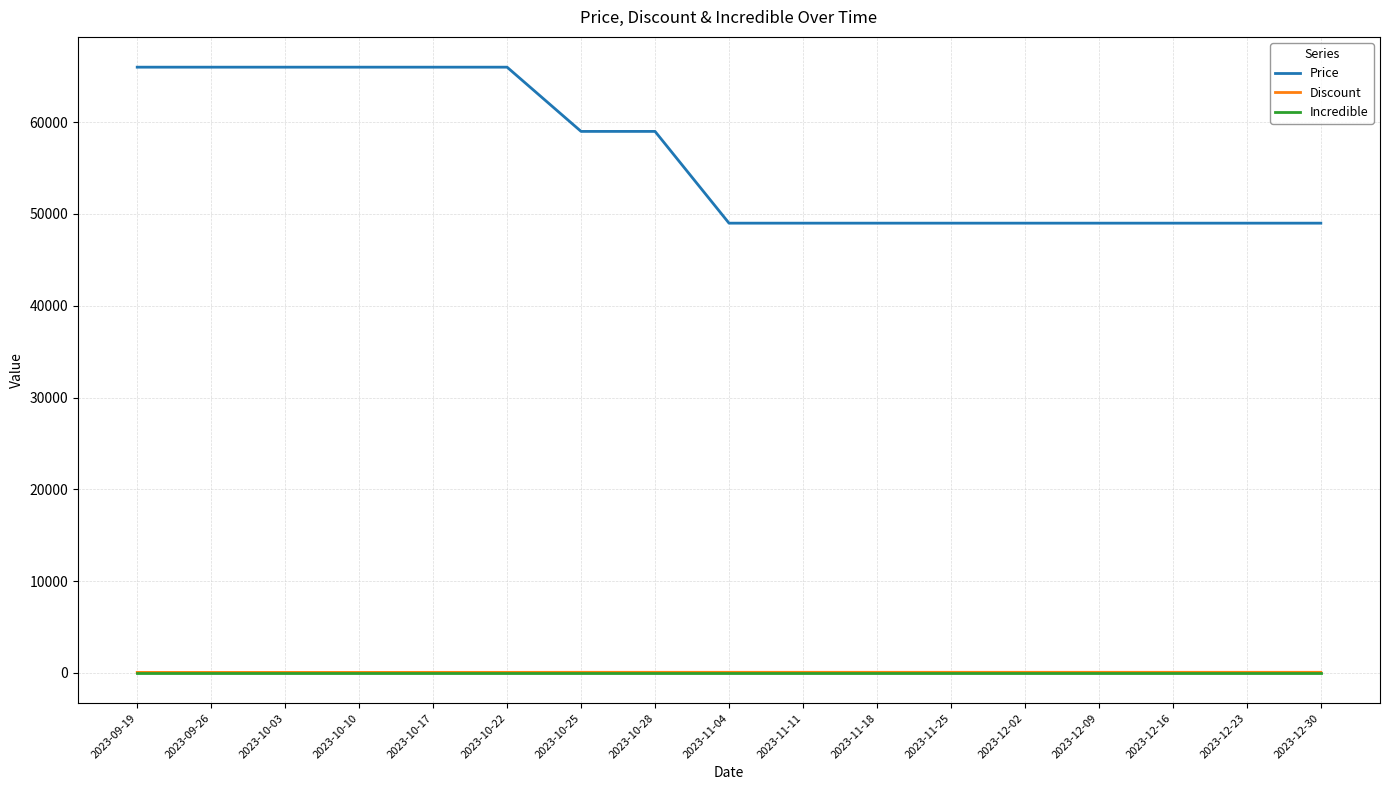

The value of Price at 2023-10-28 is 16630. True or false?

False